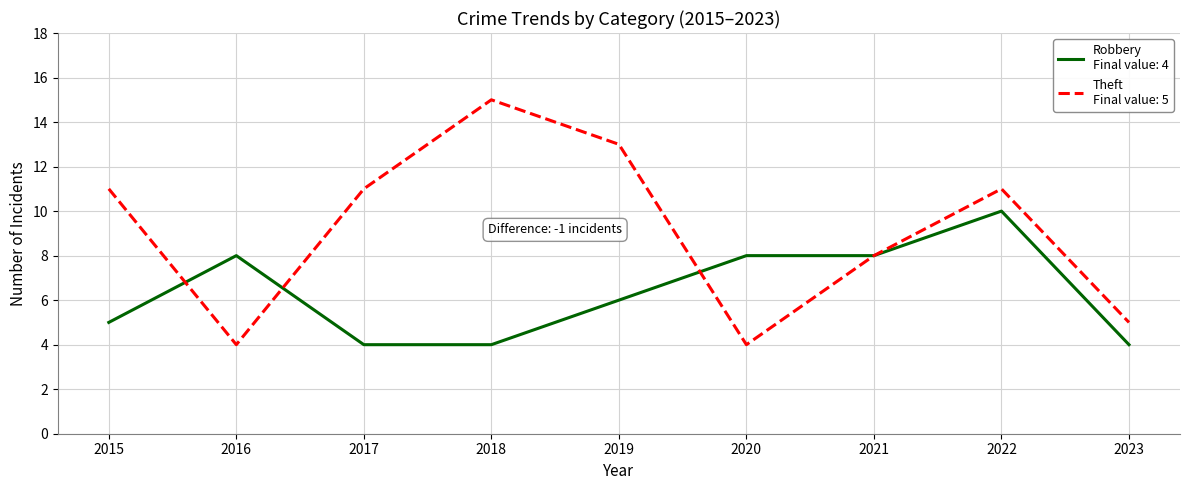

What is the spread (max minus min) of values at 2017?

7